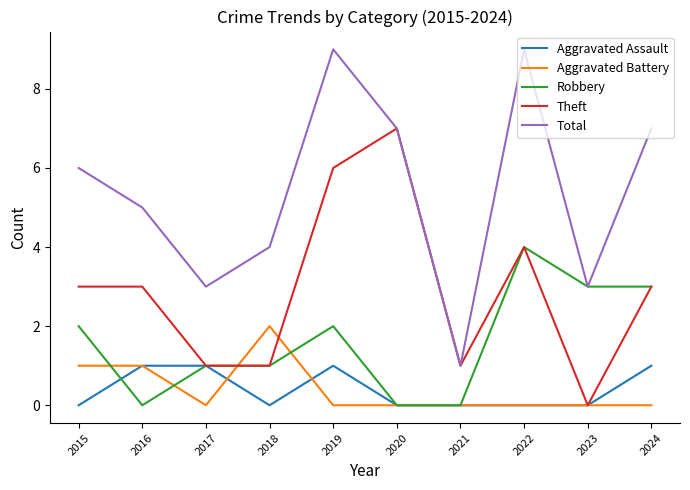

What is the spread (max minus min) of values at 2016?

5